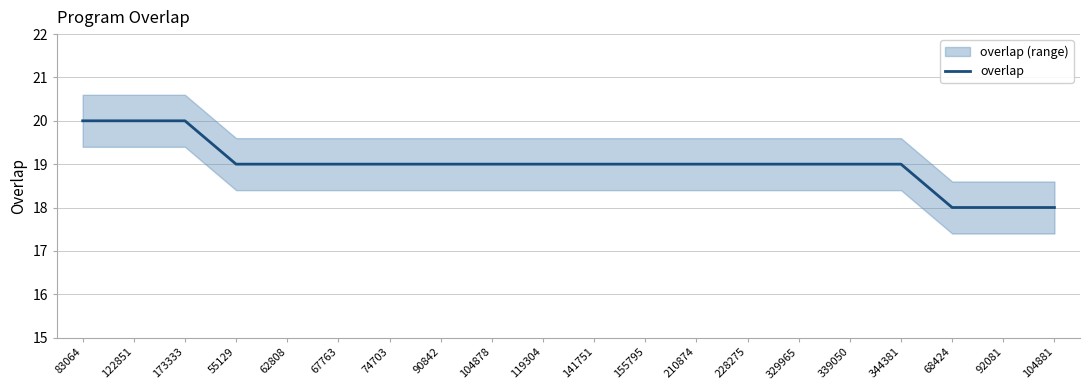

What is the average value?

19